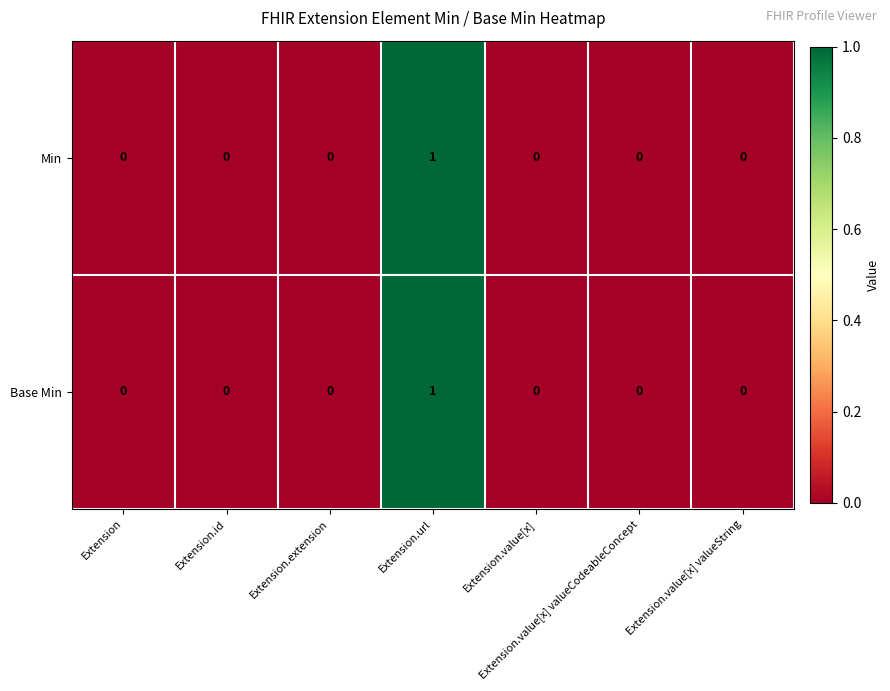

Is the value of Base Min at Extension.value[x] valueCodeableConcept greater than the value of Min at Extension.url?

No